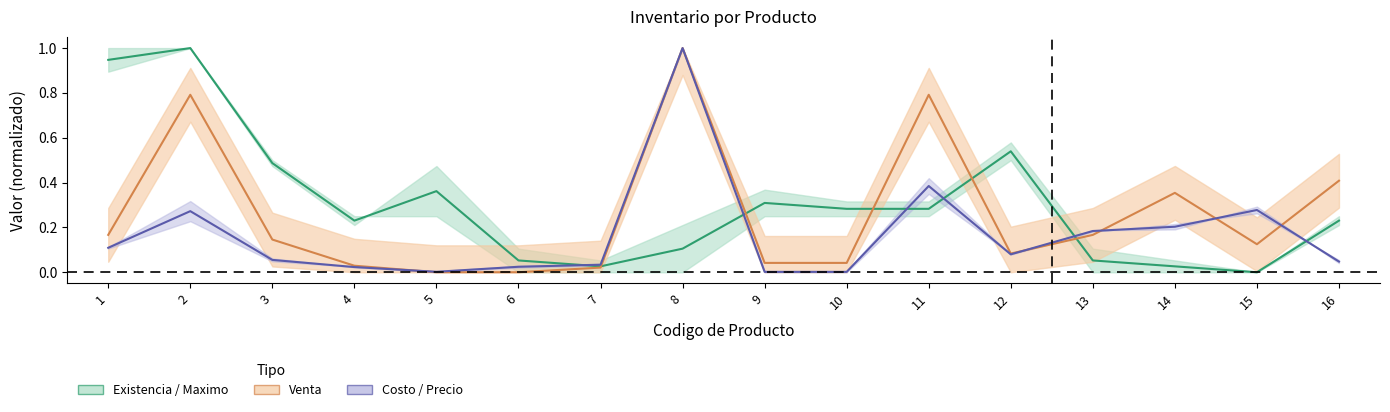

The value of Venta at 4 is 0.0. True or false?

True